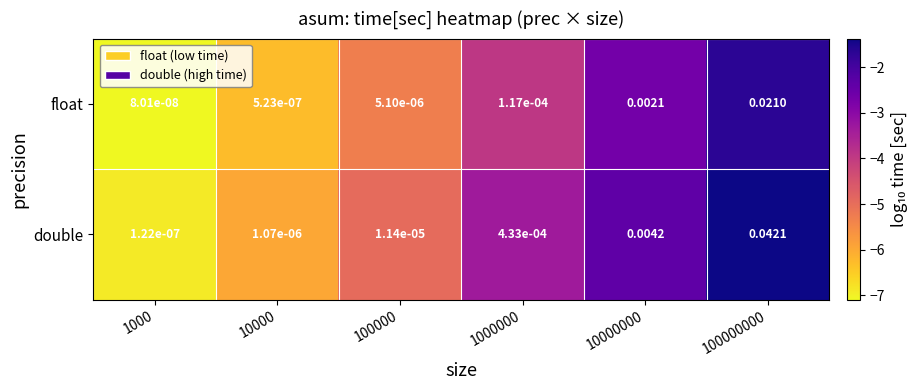

How many series are shown in this chart?

2